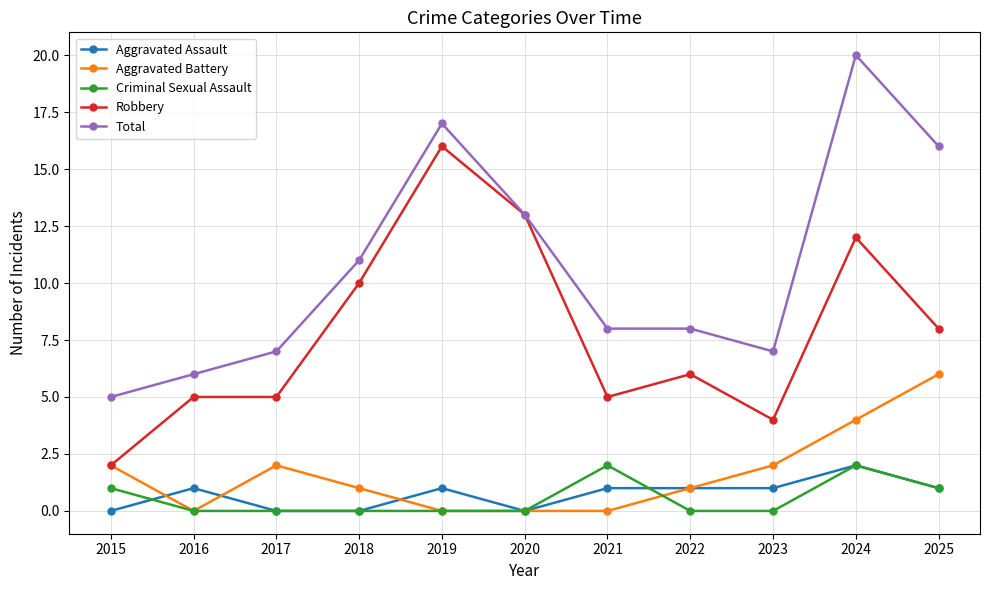

Reading left to right, what are all the values shown in this chart?

Aggravated Assault: 2015=0	2016=1	2017=0	2018=0	2019=1	2020=0	2021=1	2022=1	2023=1	2024=2	2025=1
Aggravated Battery: 2015=2	2016=0	2017=2	2018=1	2019=0	2020=0	2021=0	2022=1	2023=2	2024=4	2025=6
Criminal Sexual Assault: 2015=1	2016=0	2017=0	2018=0	2019=0	2020=0	2021=2	2022=0	2023=0	2024=2	2025=1
Robbery: 2015=2	2016=5	2017=5	2018=10	2019=16	2020=13	2021=5	2022=6	2023=4	2024=12	2025=8
Total: 2015=5	2016=6	2017=7	2018=11	2019=17	2020=13	2021=8	2022=8	2023=7	2024=20	2025=16